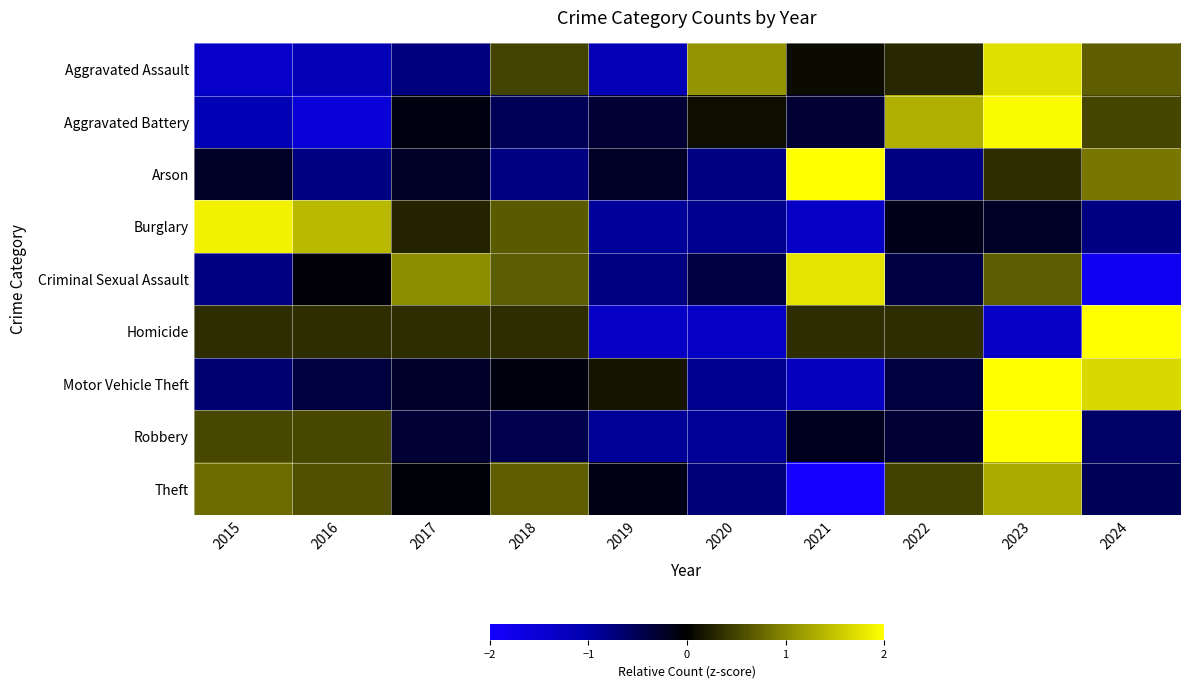

How many series are shown in this chart?

9